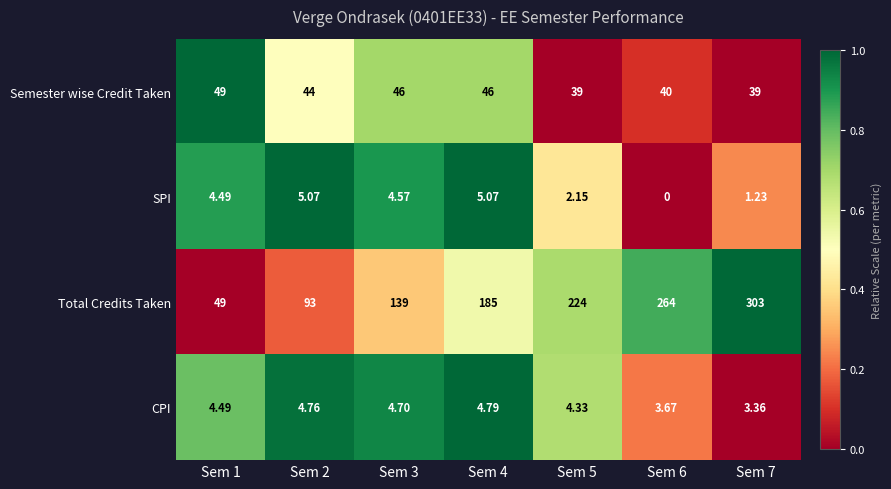

Which series changed the most between Sem 1 and Sem 5?

Total Credits Taken